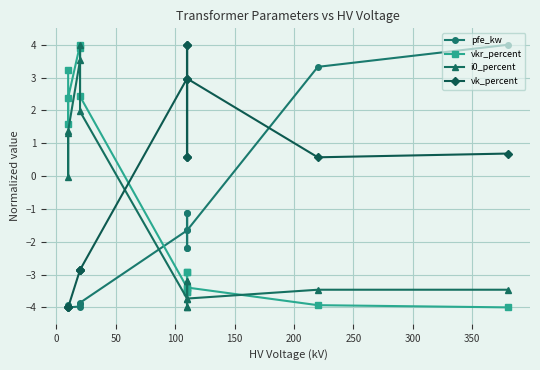

Reading left to right, what are all the values shown in this chart?

pfe_kw: -4.0	-3.9	-4.0	-4.0	-3.9	-3.9	-1.7	-1.1	-2.2	-1.1	-2.2	-1.7	3.3	4.0
vkr_percent: 3.2	1.6	2.4	4.0	3.9	2.4	-3.4	-3.5	-2.9	-3.5	-2.9	-3.4	-3.9	-4.0
i0_percent: 1.3	-0.0	1.4	3.5	4.0	2.0	-3.7	-4.0	-3.2	-4.0	-3.2	-3.7	-3.5	-3.5
vk_percent: -4.0	-4.0	-4.0	-2.9	-2.9	-2.9	3.0	4.0	0.6	4.0	0.6	3.0	0.6	0.7